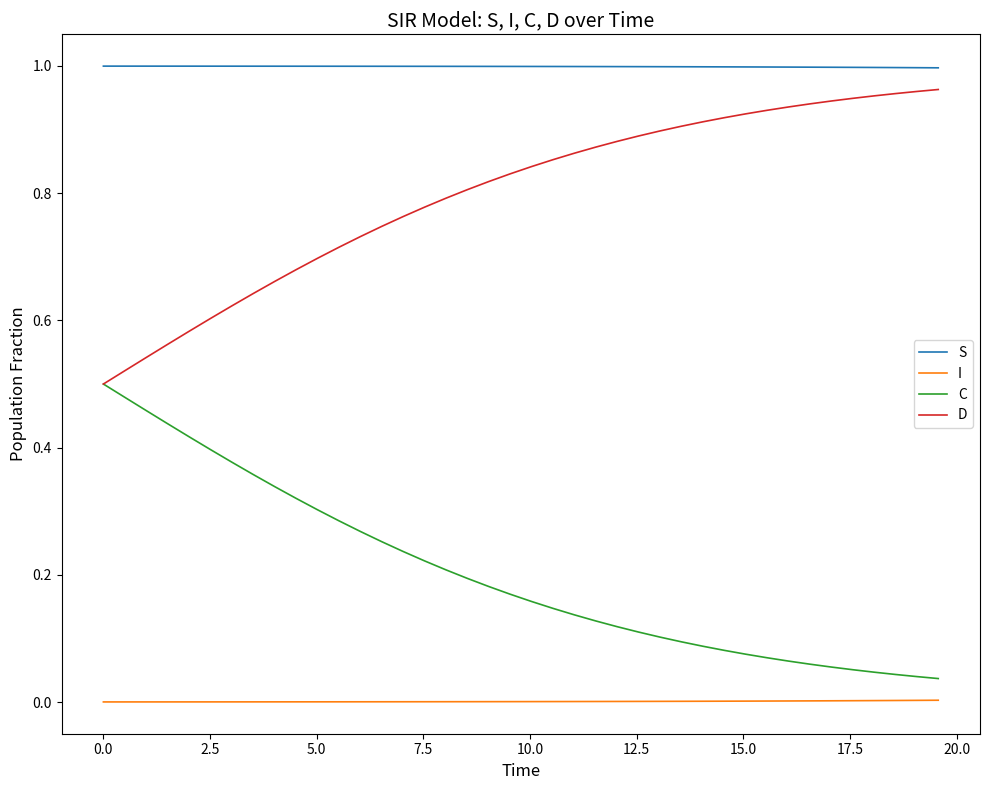

Rank the series by their average value, from highest to lowest.

S, D, C, I